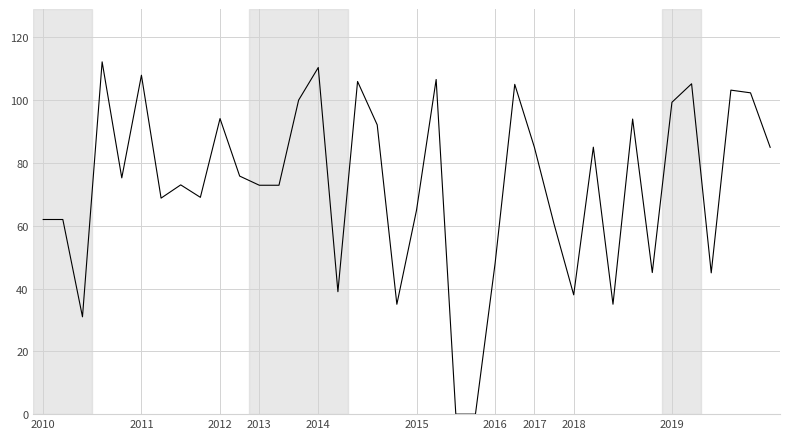

What is the greatest value displayed?

112.2